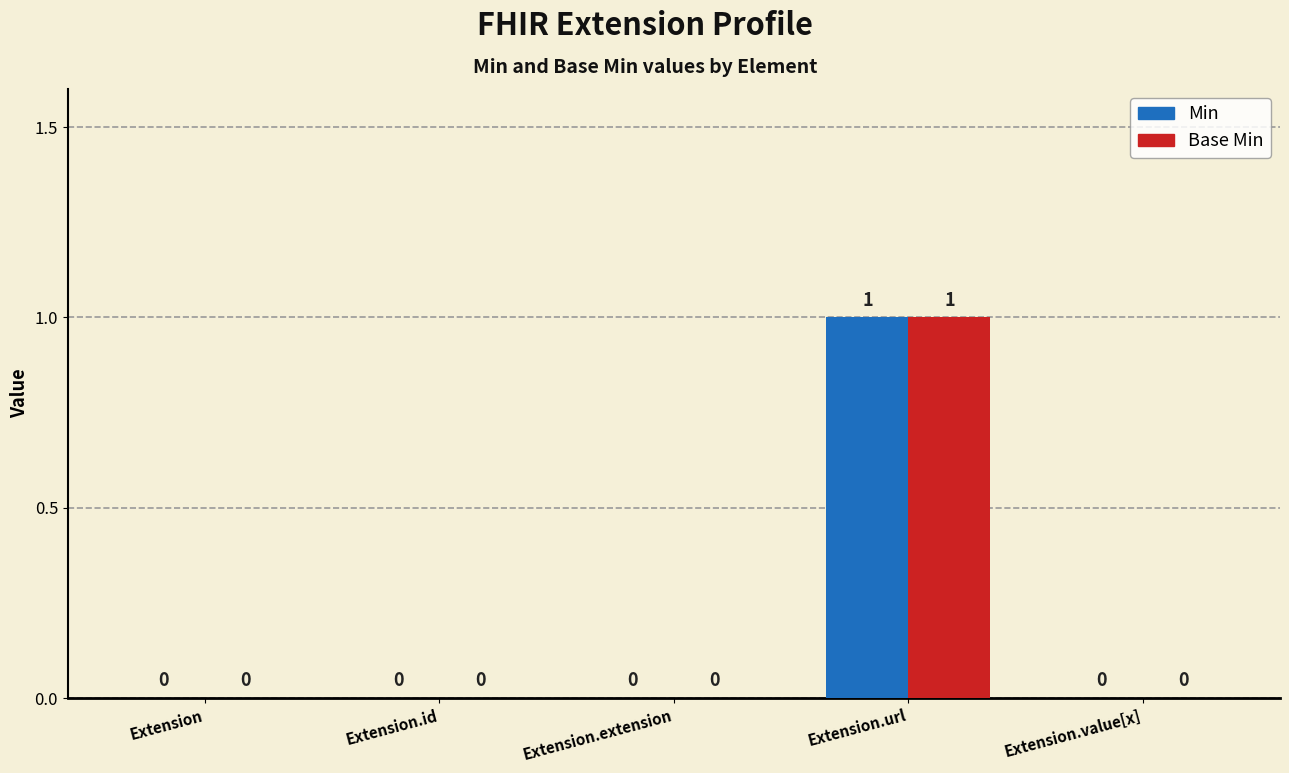

Reading left to right, what are all the values shown in this chart?

Min: 0	0	0	1	0
Base Min: 0	0	0	1	0